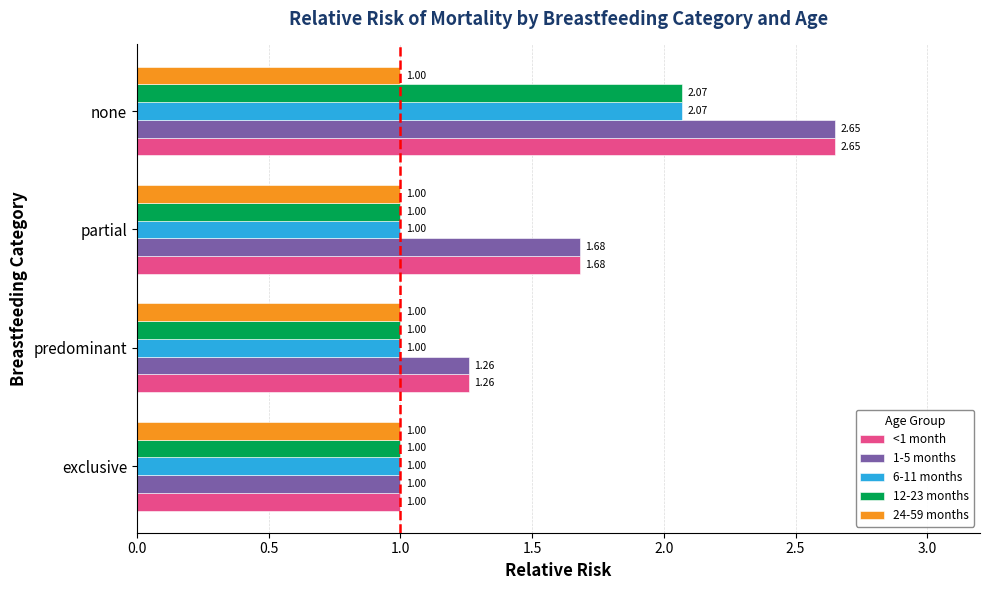

What is the average value of the 24-59 months series?

1.0